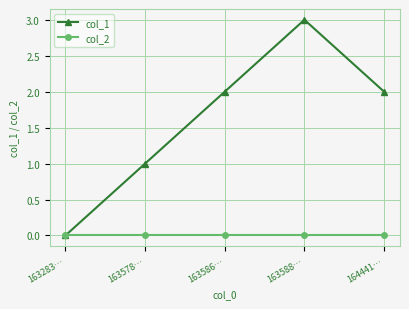

At which category is the sum across all series the highest?

163588…